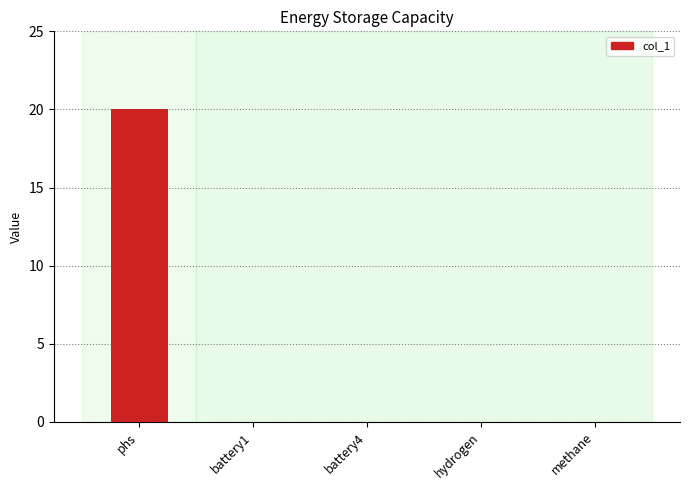

What is the sum of the values at phs and methane?

20